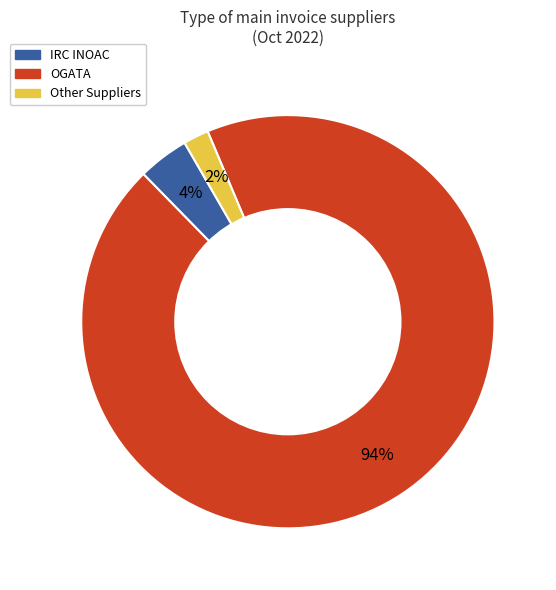

Is there any slice that represents more than half of the pie?

Yes